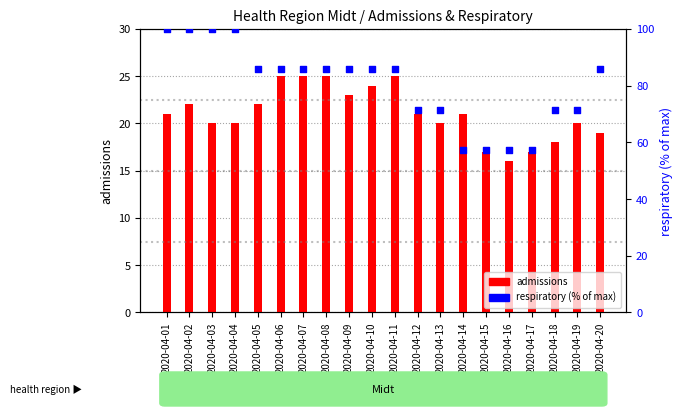

At how many categories does at least one series exceed 67?

16